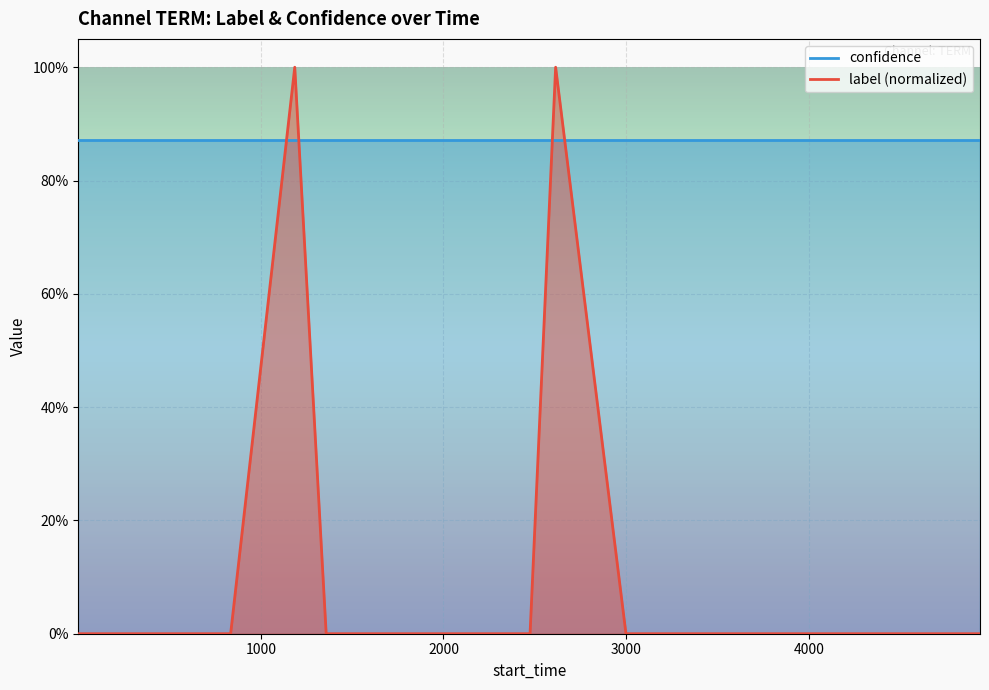

True or false: confidence has more than 1 interior local peaks.

False